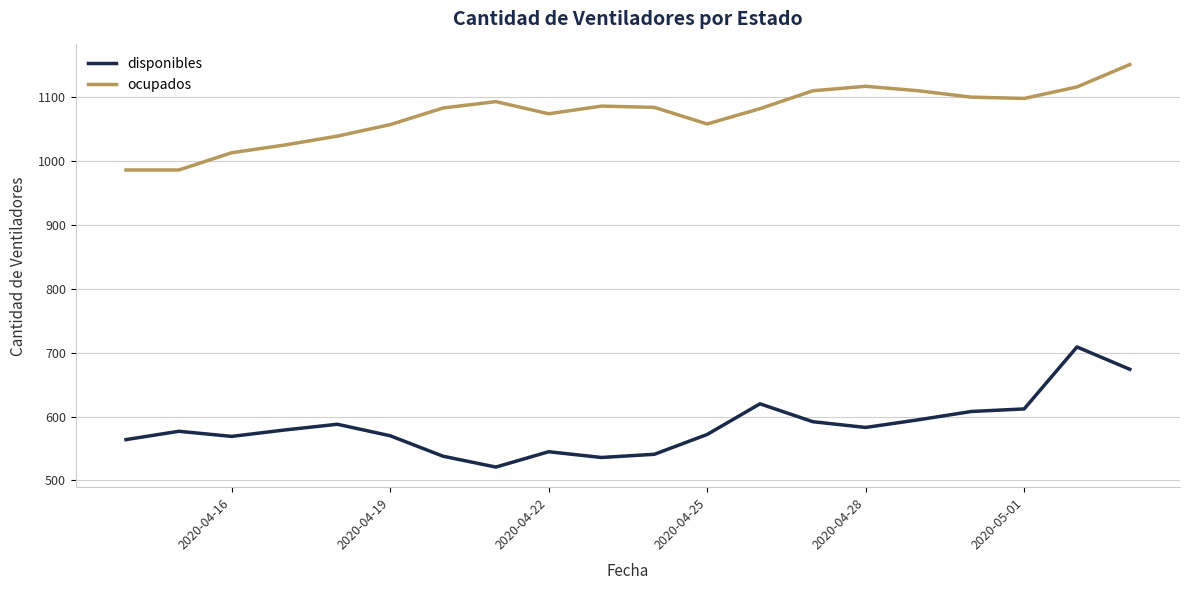

Which series has the largest total across all categories?

ocupados